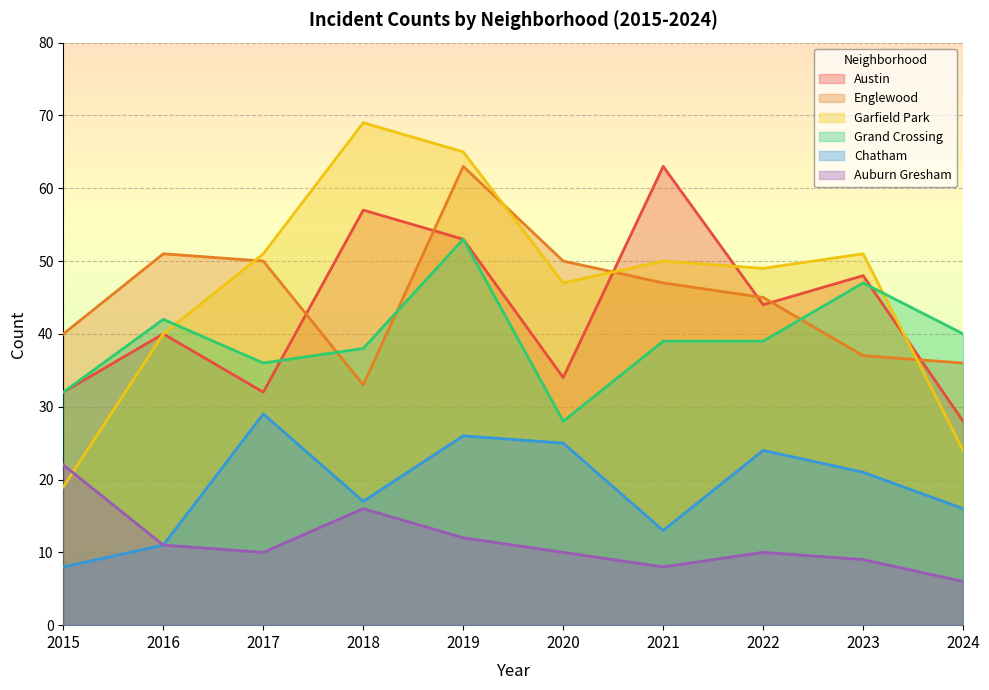

How many lines are shown in the chart?

6